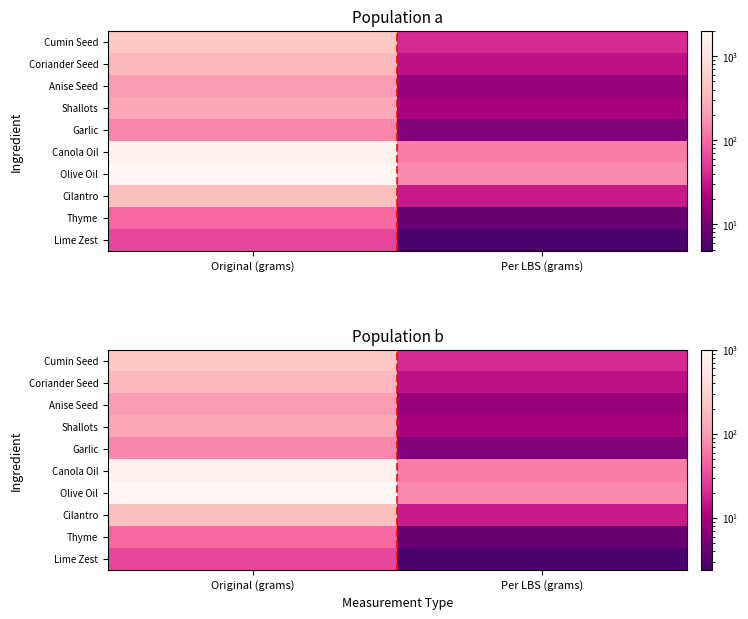

How many data points in Canola Oil are less than 816?

1